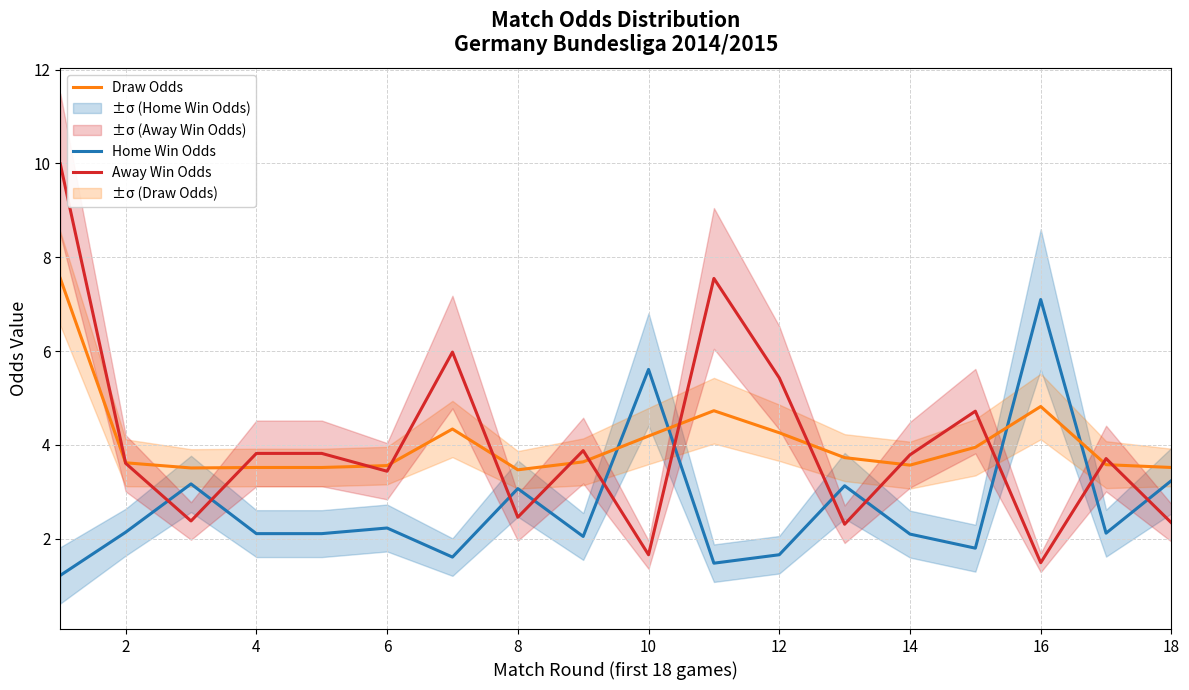

The Away Win Odds series shows 2.3 at 18. True or false?

True